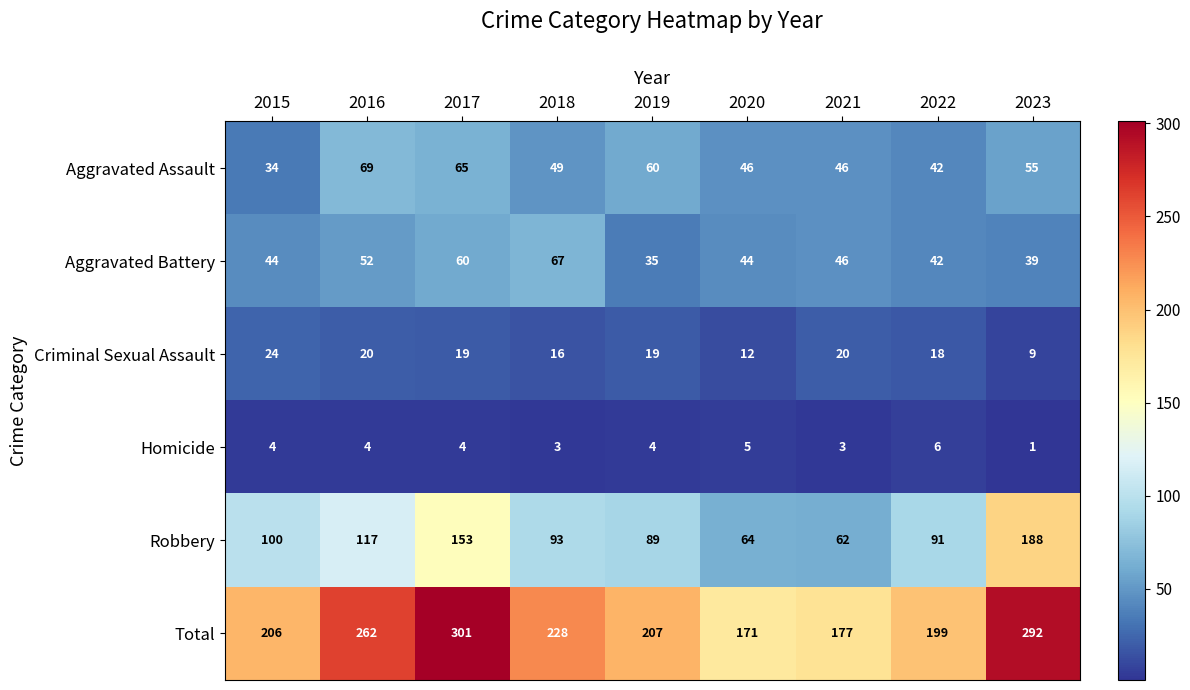

What is the difference between the maximum and minimum values in the Aggravated Battery series?

32